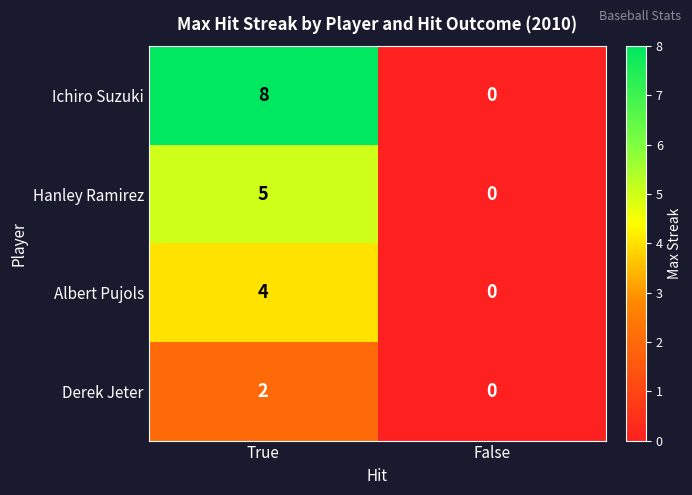

True or false: Hanley Ramirez has a value of 5 at True.

True